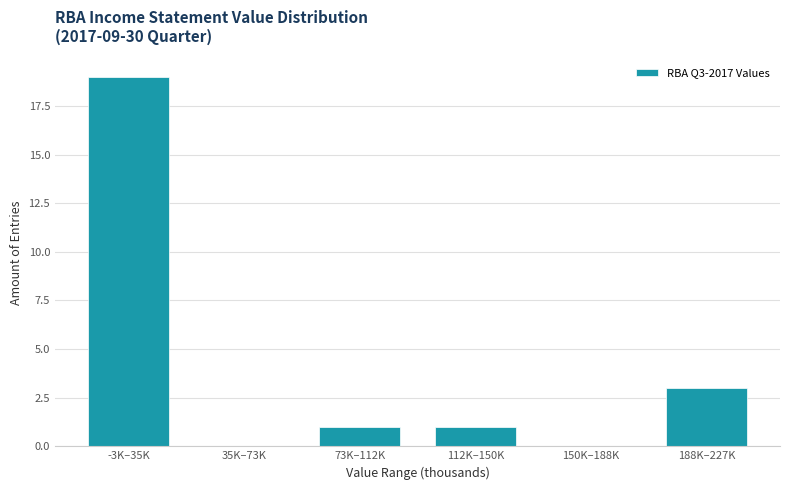

Reading left to right, list all the values displayed in this chart.

-3K–35K=19	35K–73K=0	73K–112K=1	112K–150K=1	150K–188K=0	188K–227K=3